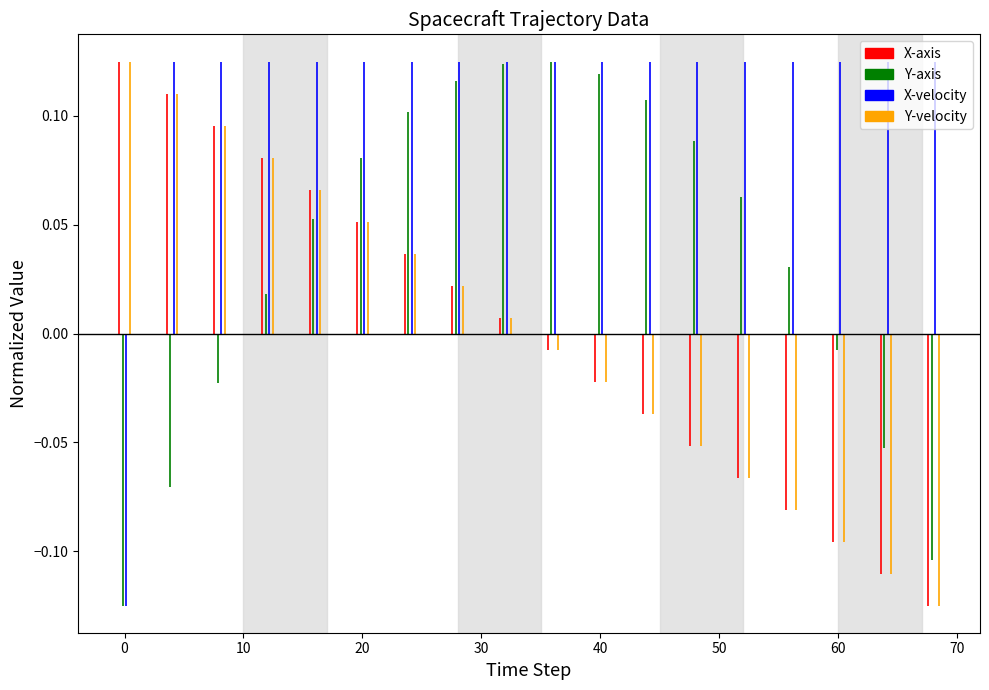

The value of X-velocity at 0 is -0.1. True or false?

True